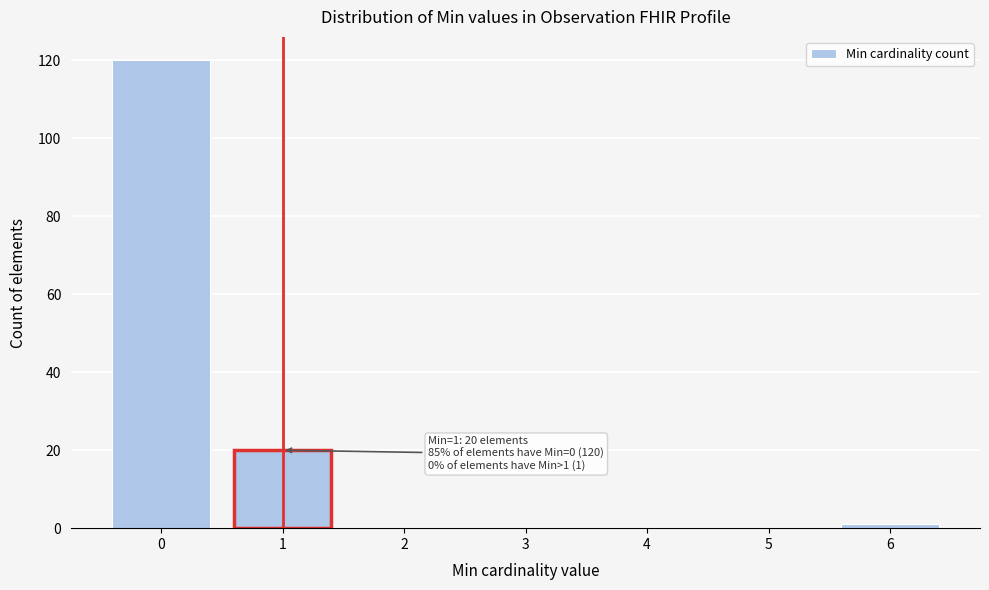

Reading right to left, what are all the values shown in this chart?

6=1	5=0	4=0	3=0	2=0	1=20	0=120